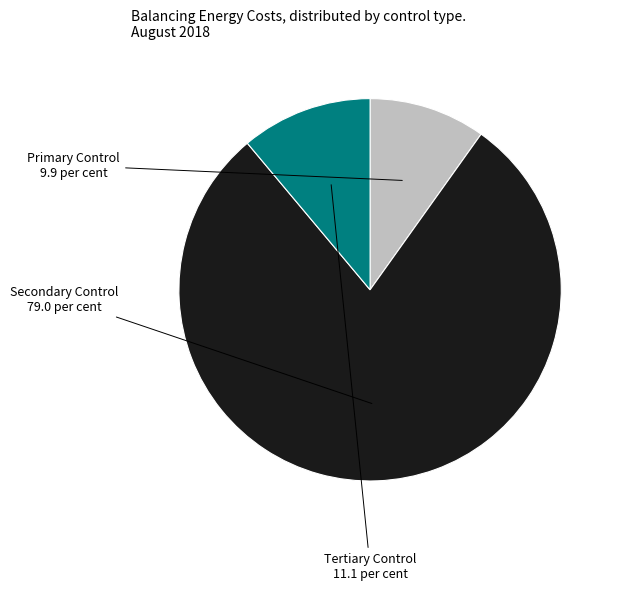

Is there any slice that represents more than half of the pie?

Yes